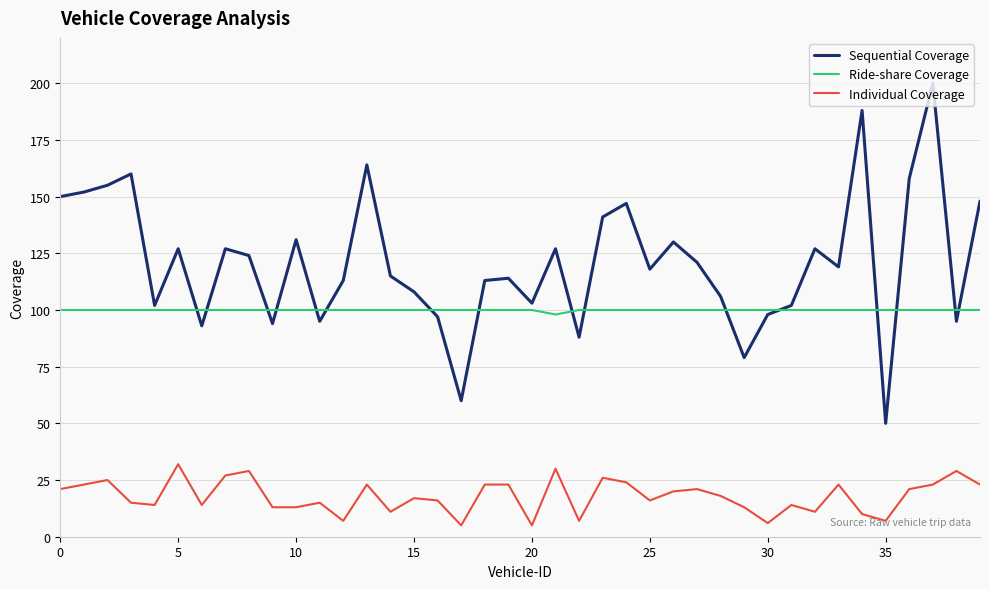

Rank the series by their average value, from highest to lowest.

Sequential Coverage, Ride-share Coverage, Individual Coverage